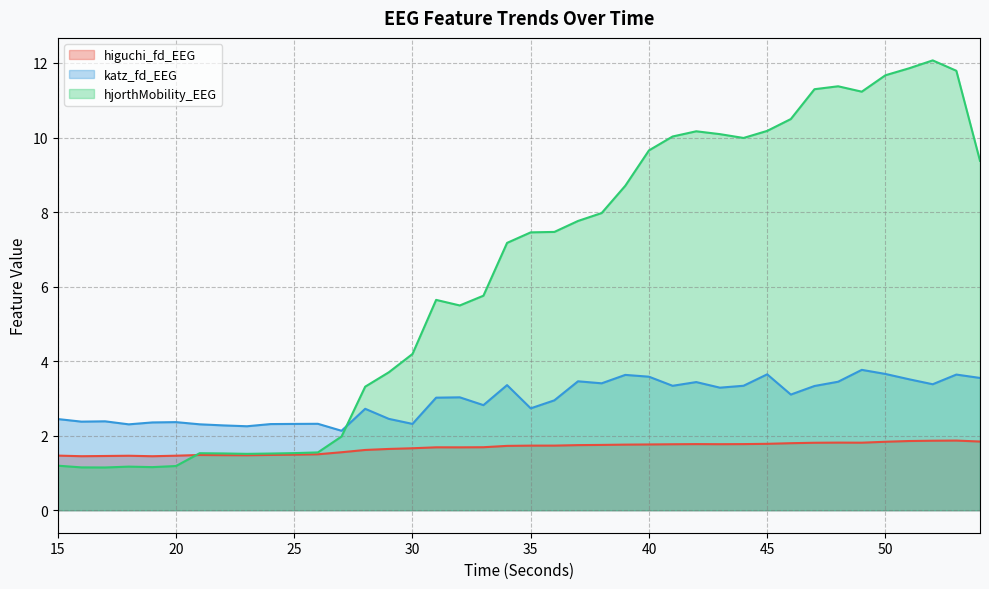

The value of hjorthMobility_EEG at 17 is 1.1. True or false?

True